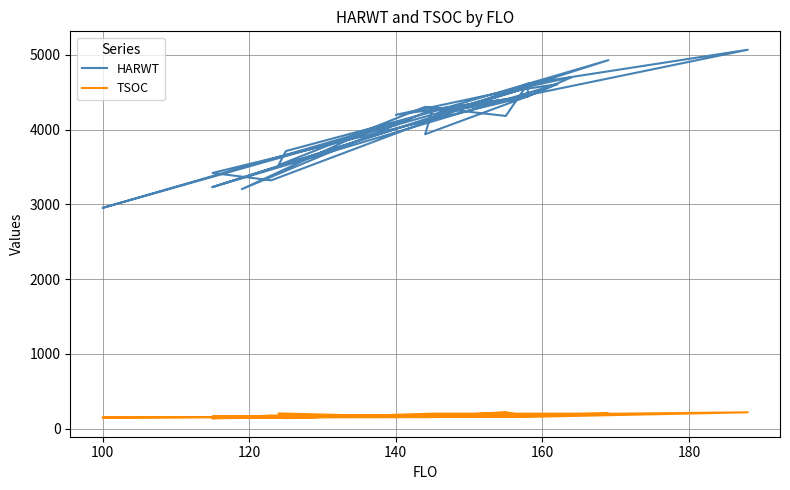

What is the maximum value for TSOC?

220